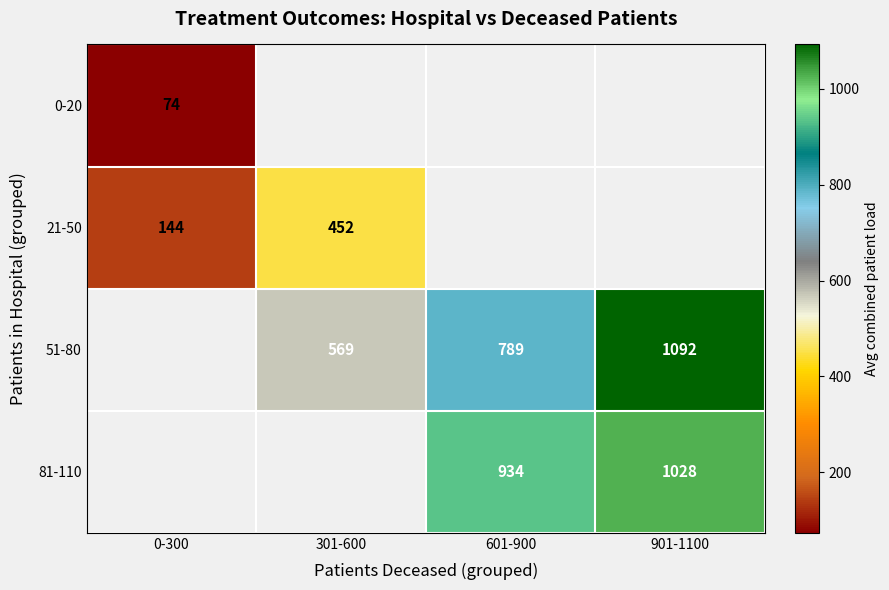

Which category has the highest value across all series?

901-1100